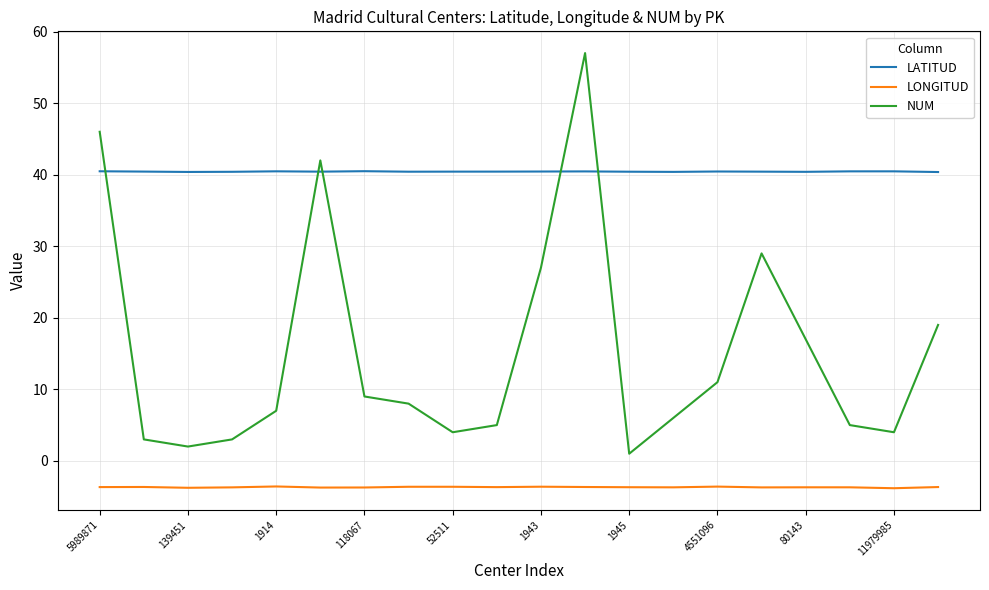

List the series in order of their peak value, highest first.

NUM, LATITUD, LONGITUD